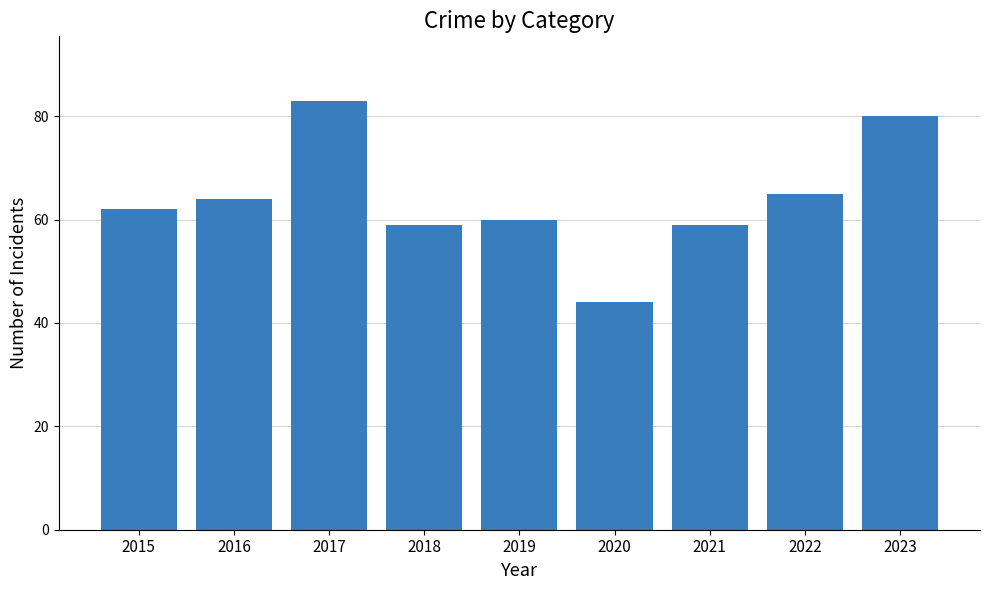

Approximately how many times larger is the value at 2018 compared to 2016?

0.9